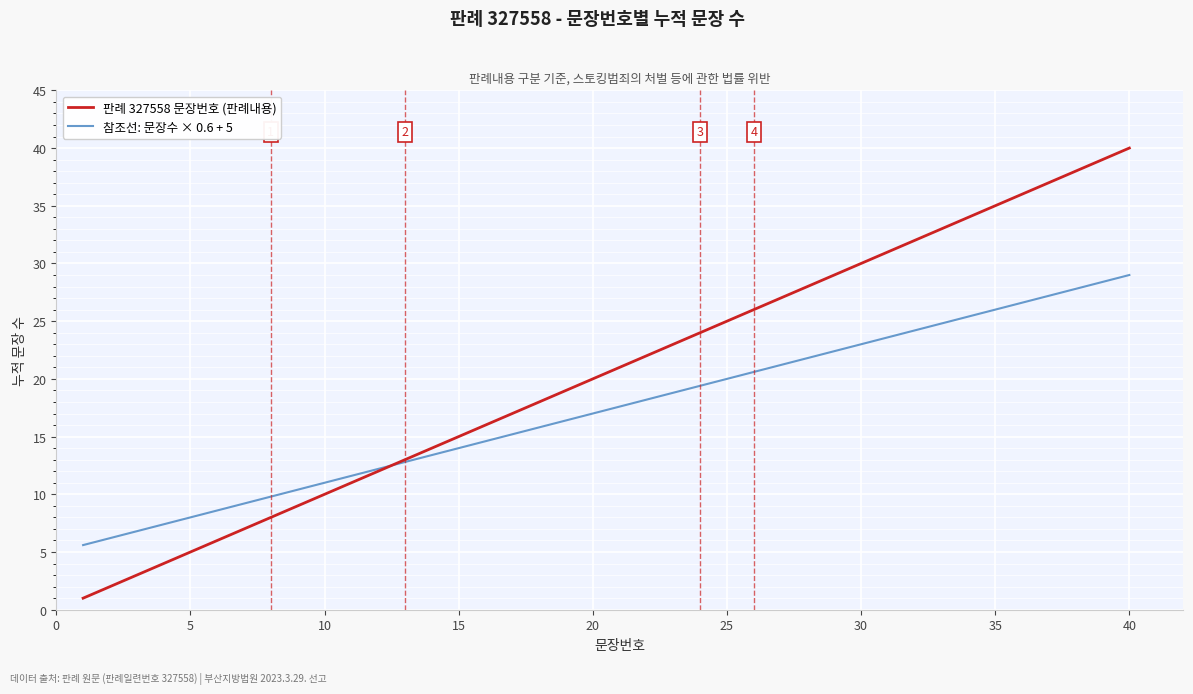

Rank the series by their maximum value, from lowest to highest.

참조선: 문장수 × 0.6 + 5, 판례 327558 문장번호 (판례내용)